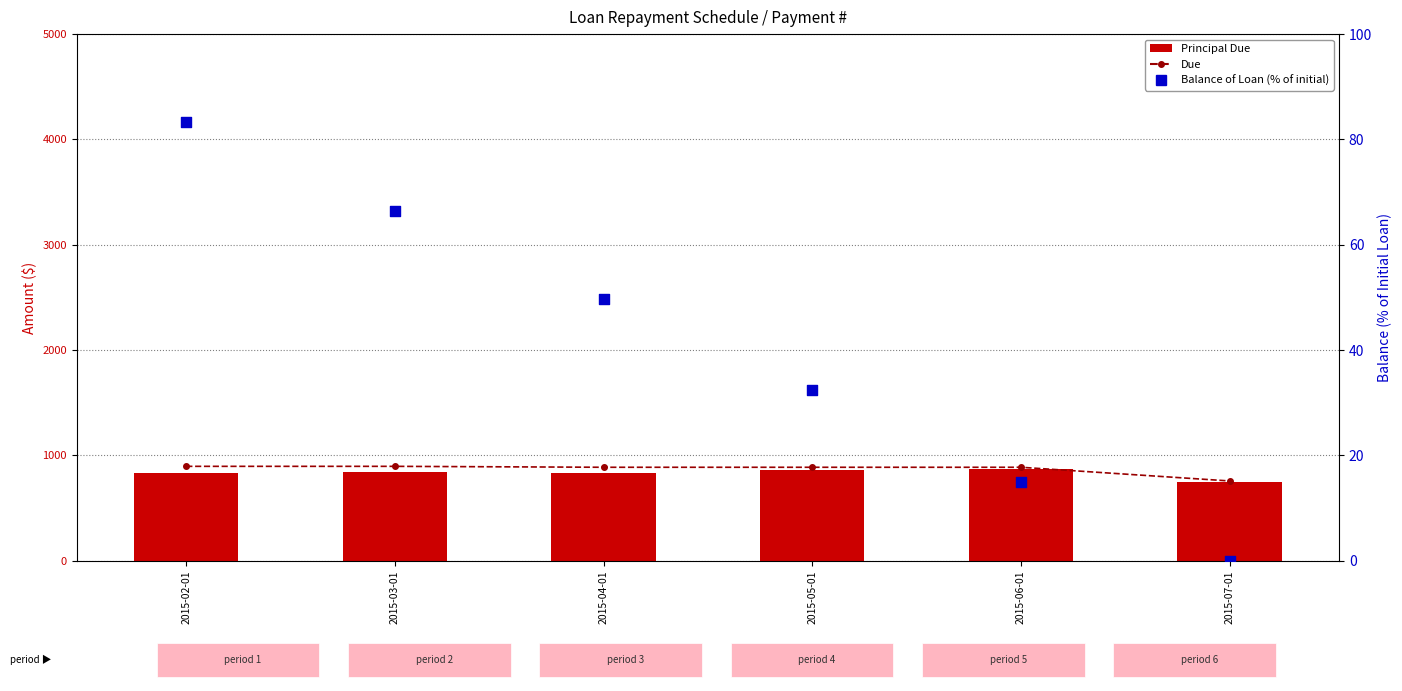

Which series has the largest total across all categories?

Due